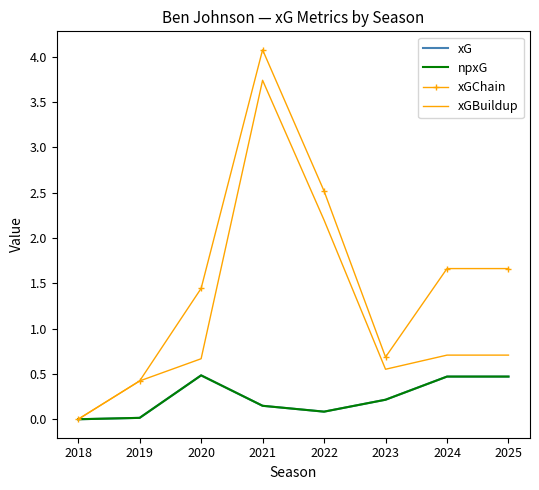

What is the value of the xGBuildup point at the 2nd from the left?

0.4